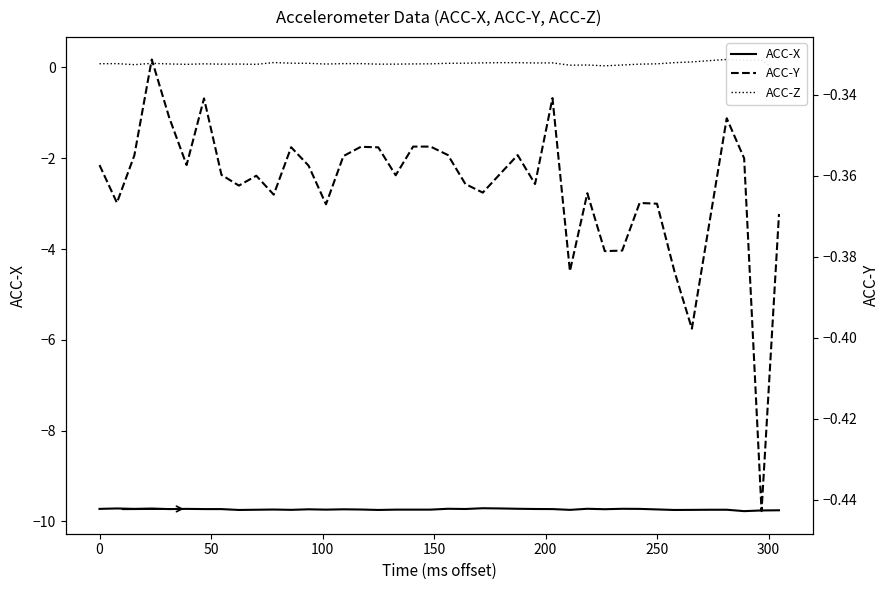

What is the lowest value of the ACC-X series?

-9.8